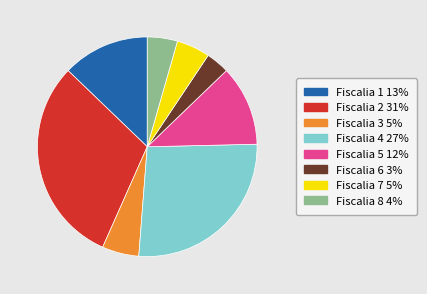

Is it true that Fiscalia 3 is 5% of the pie?

True